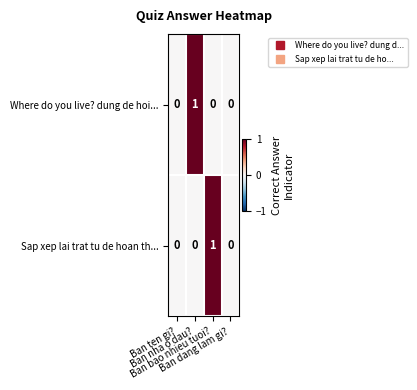

Count the Where do you live? dung de hoi... values in the range 0 to 1.

4